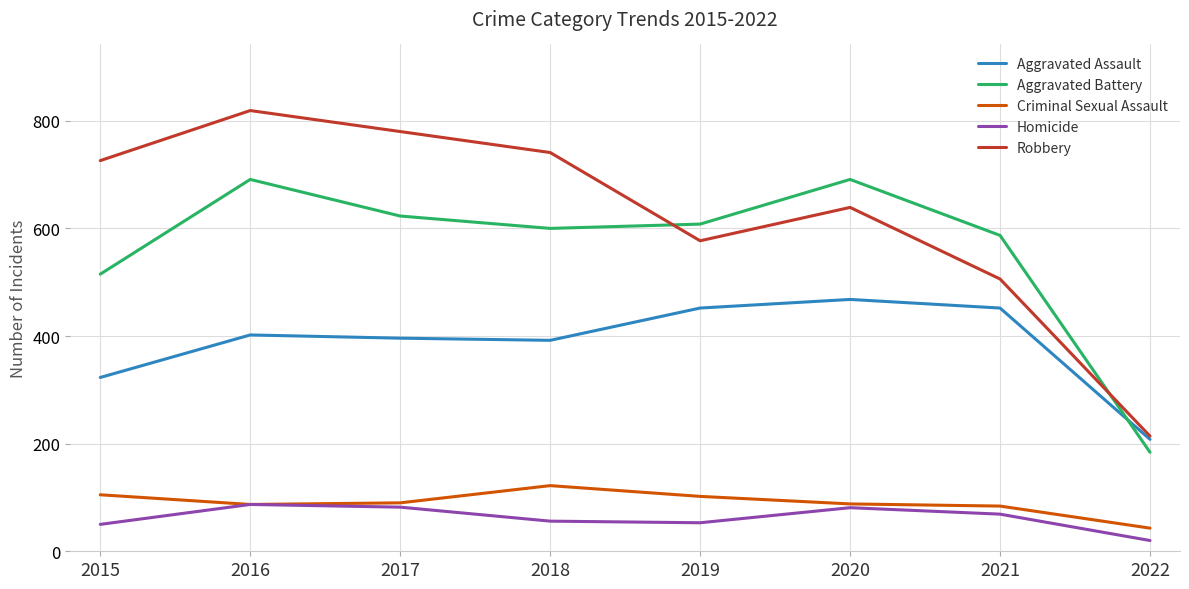

True or false: Homicide and Robbery intersect in this chart.

False